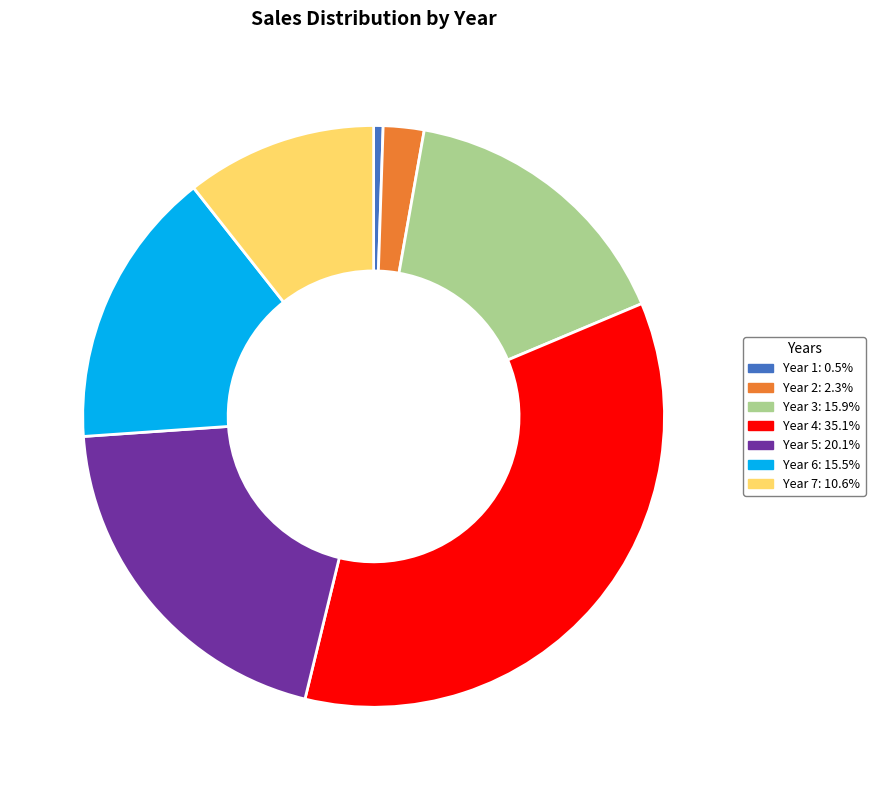

Approximately how many times larger is the value at Year 6: 15.5% compared to Year 5: 20.1%?

0.8